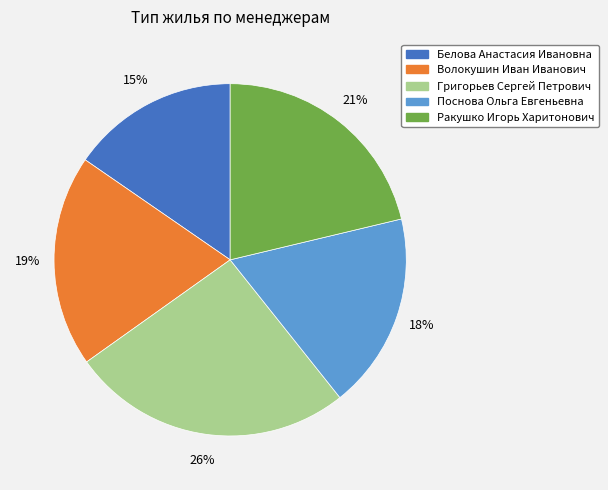

To the nearest percent, what portion does Волокушин Иван Иванович represent?

19%